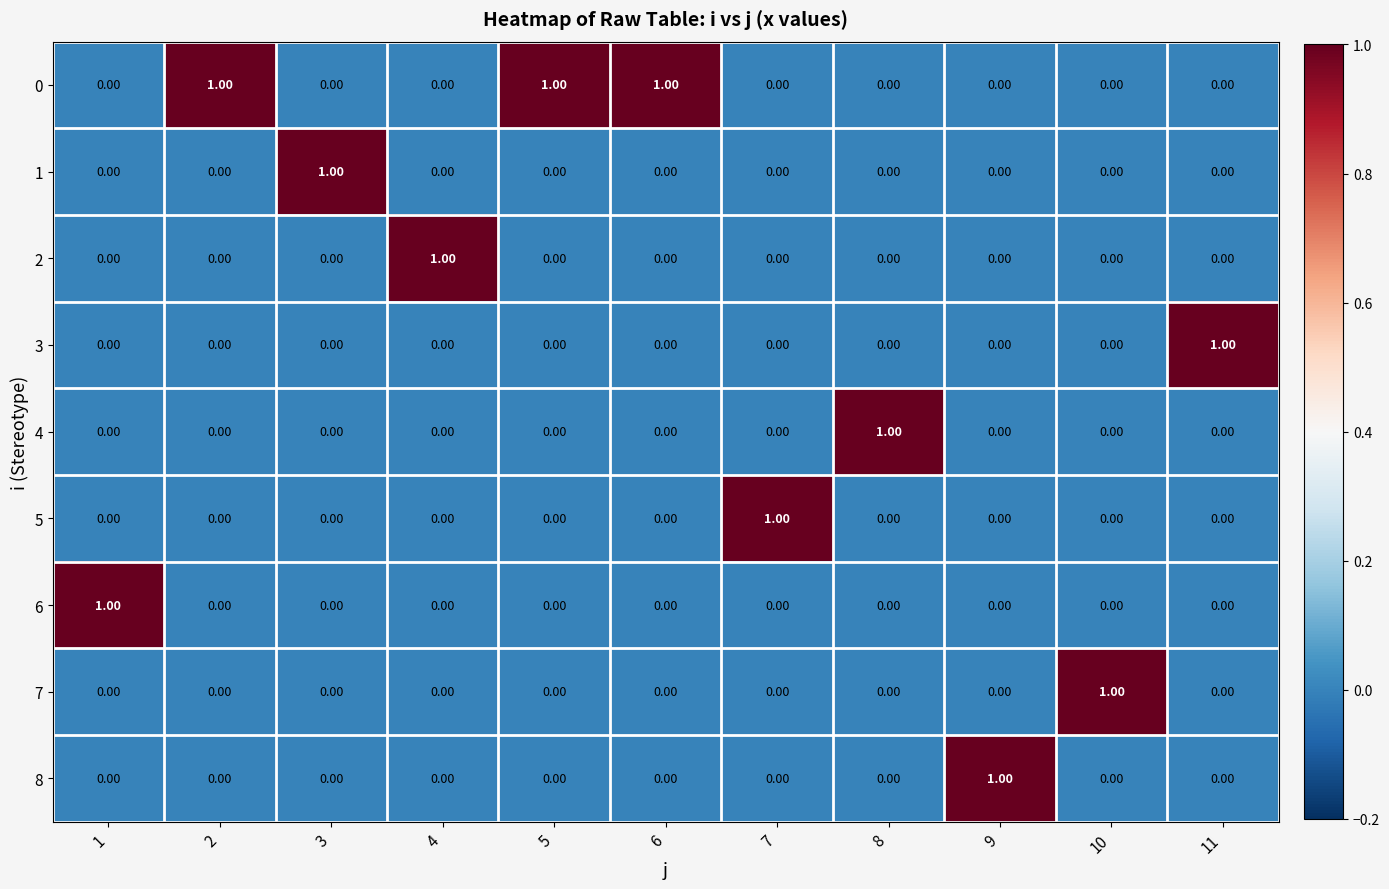

Which series has the largest total across all categories?

0